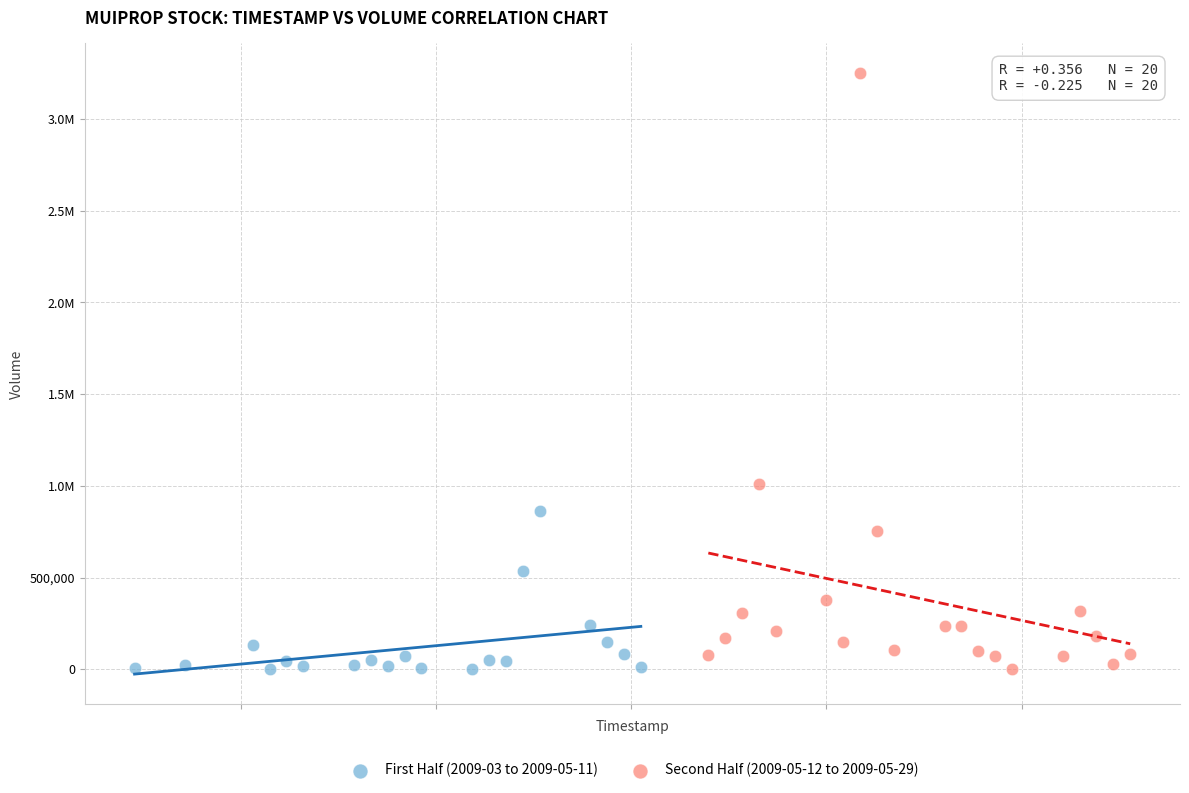

What are all the series names shown in the legend?

First Half (2009-03 to 2009-05-11), Second Half (2009-05-12 to 2009-05-29)